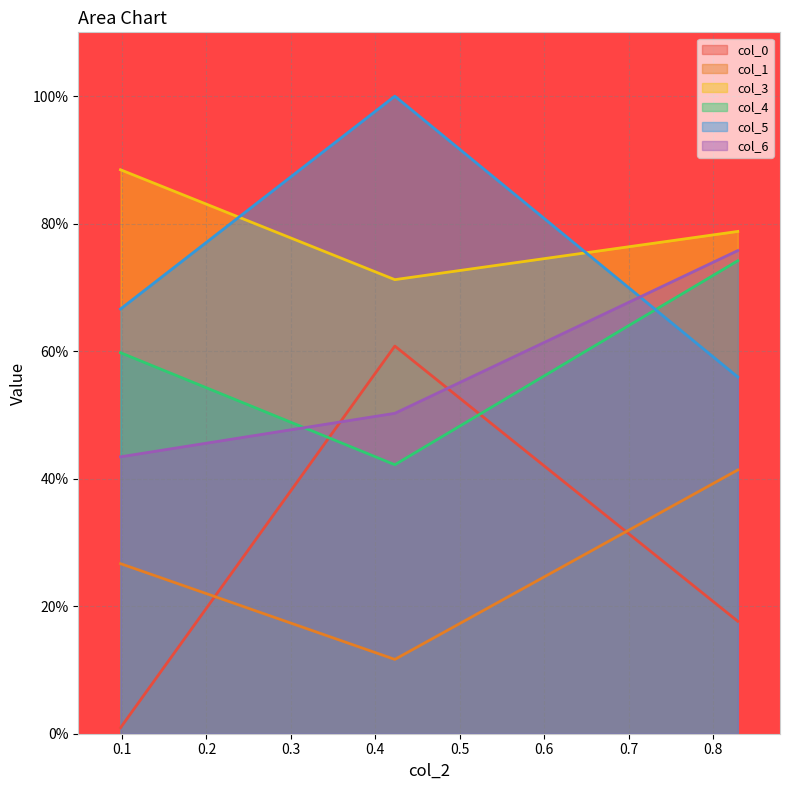

What is the sum of the col_6 values at col_2 and col_0?

1.2